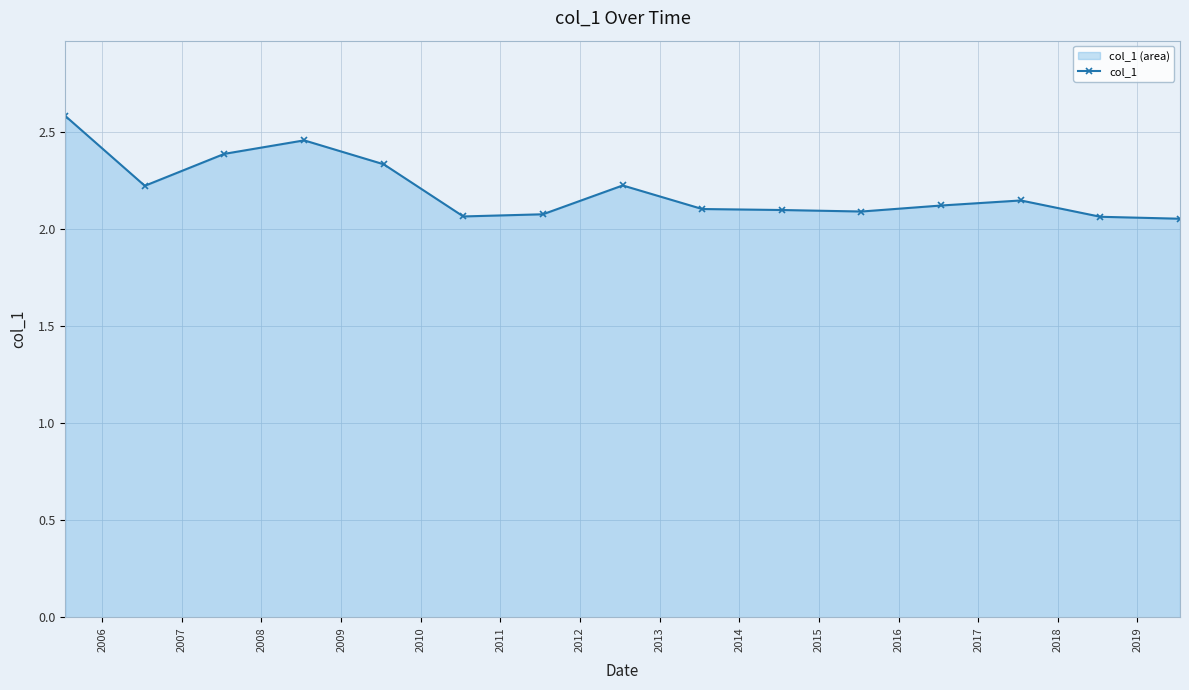

What is the greatest value displayed?

2.6